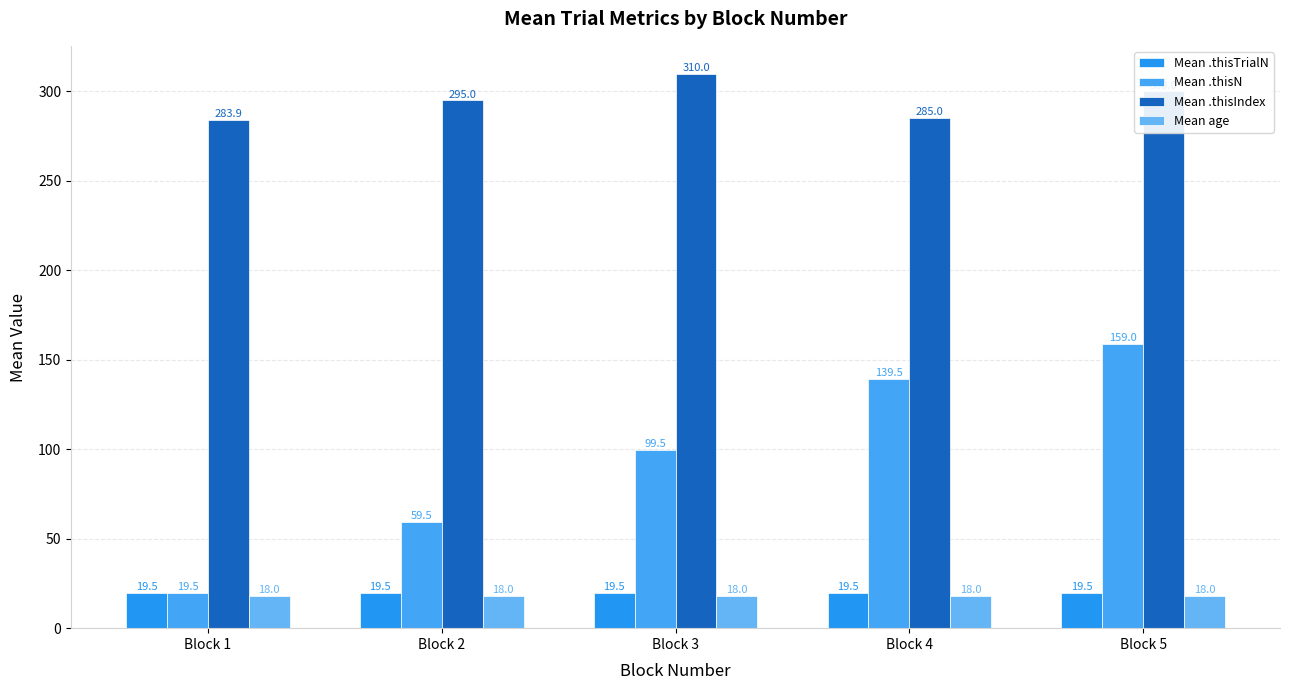

True or false: Mean .thisIndex has a value of 300.0 at Block 5.

True